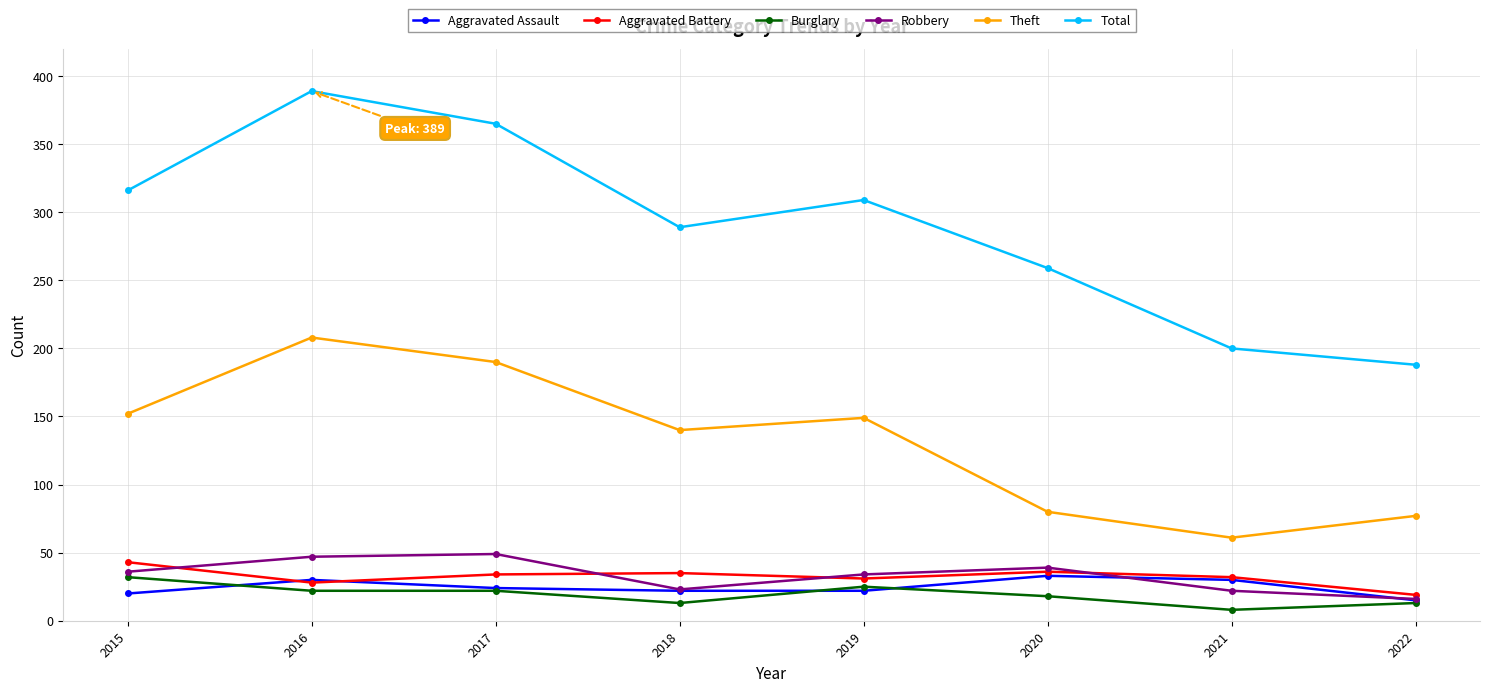

Read the Theft value at 2017.

190